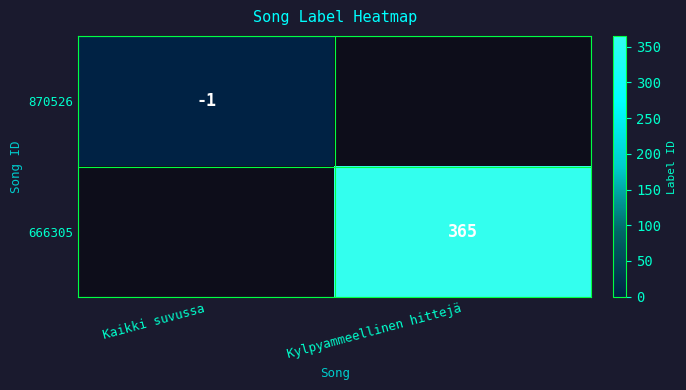

Which has a higher value, Kylpyammeellinen hittejä or Kaikki suvussa?

Kylpyammeellinen hittejä